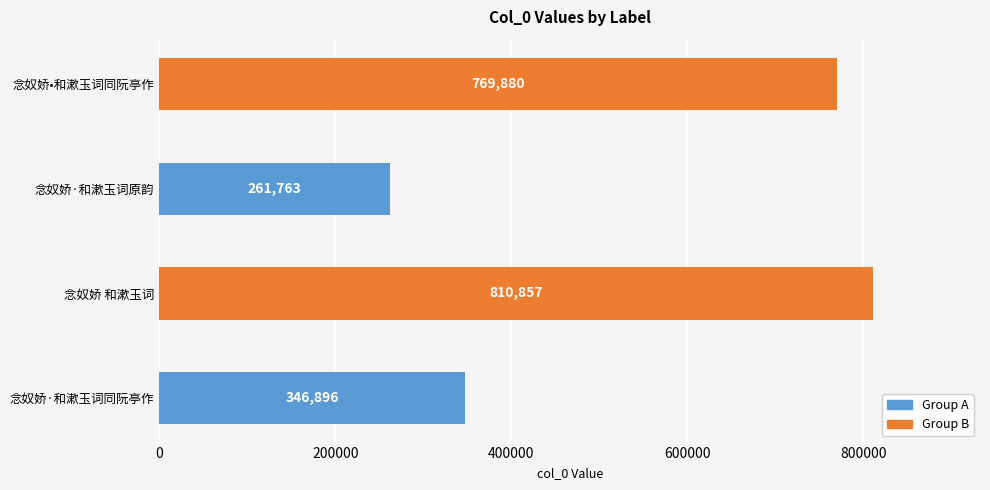

Reading top to bottom, transcribe all the data shown in this chart.

念奴娇•和漱玉词同阮亭作=769880	念奴娇·和漱玉词原韵=261763	念奴娇 和漱玉词=810857	念奴娇·和漱玉词同阮亭作=346896